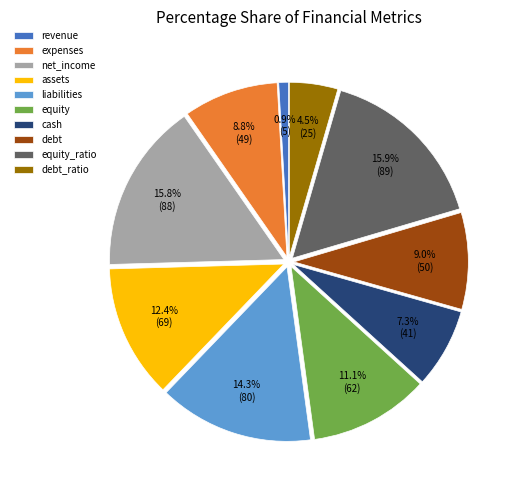

How many segments does this pie chart have?

10